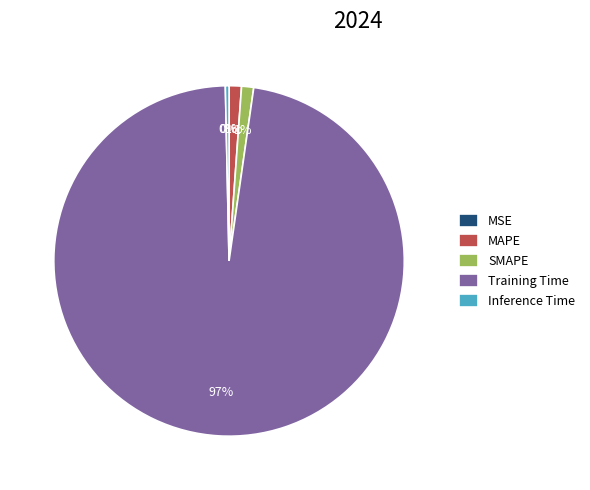

To the nearest percent, what portion does MAPE represent?

1%